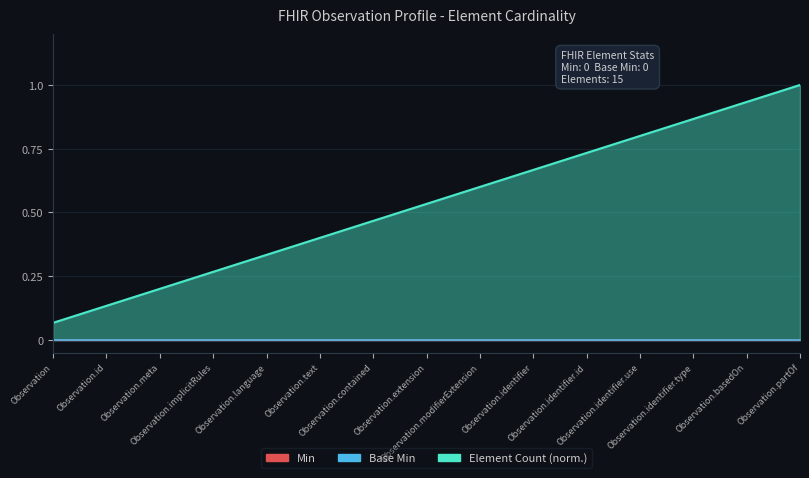

True or false: Max Cardinality has more than 2 interior local peaks.

False